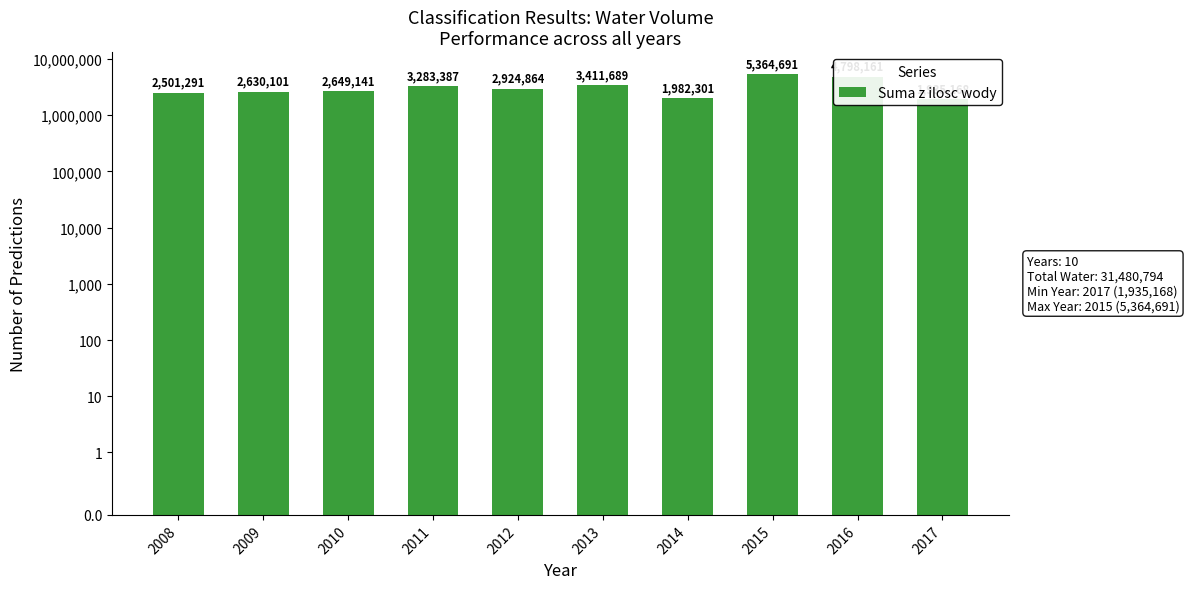

List the labels in order of value, smallest first.

2017, 2014, 2008, 2009, 2010, 2012, 2011, 2013, 2016, 2015